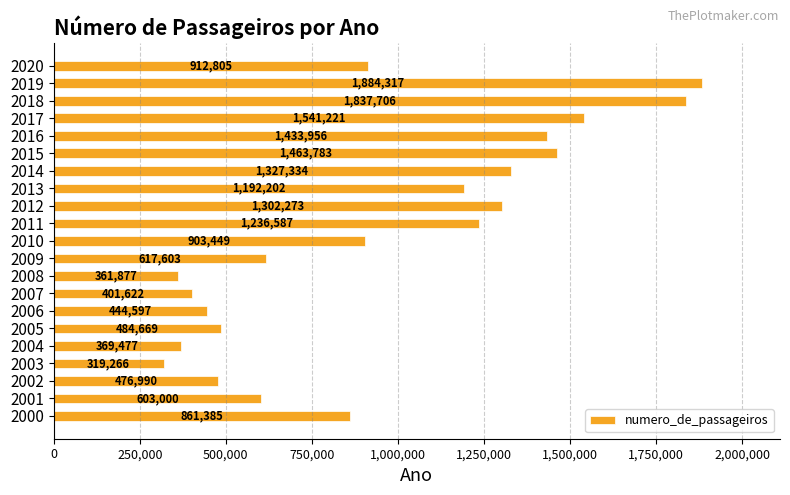

Read the value at 2001, to the nearest 10.

603000